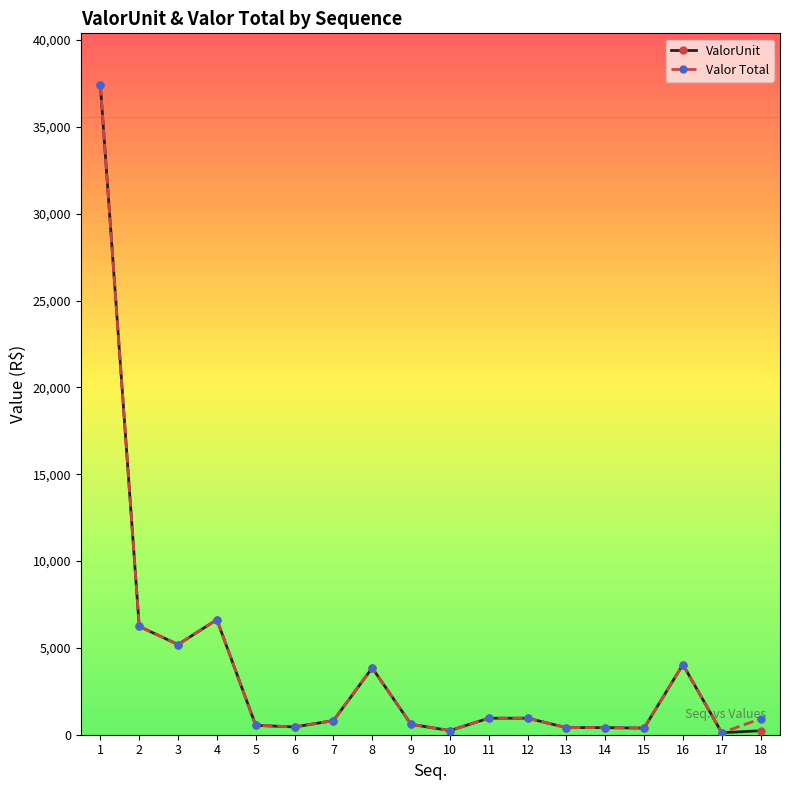

How many values in the Valor Total series are below 915?

9